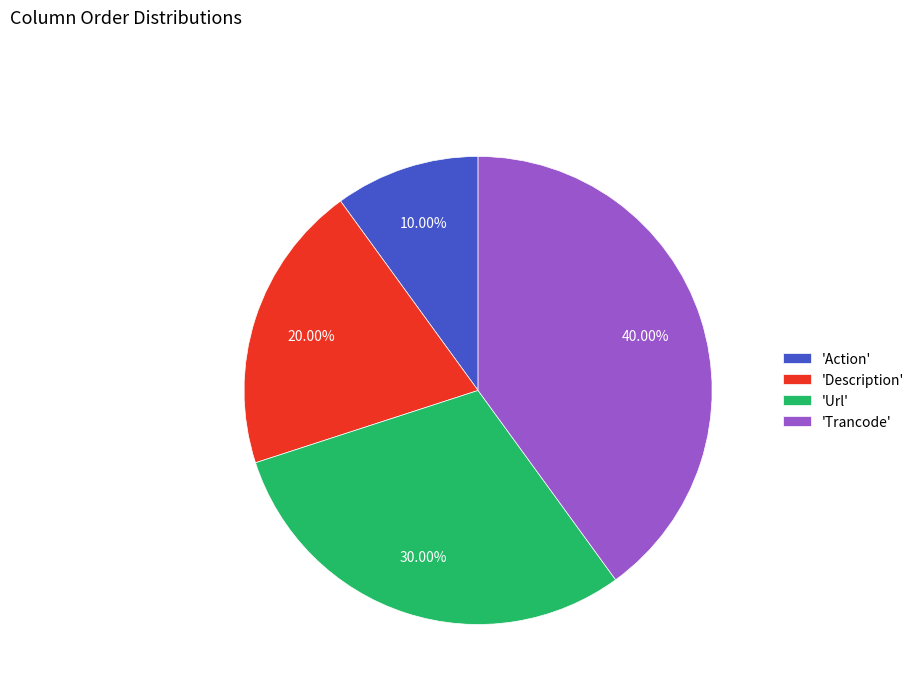

Rank the categories by value from lowest to highest.

'Action', 'Description', 'Url', 'Trancode'